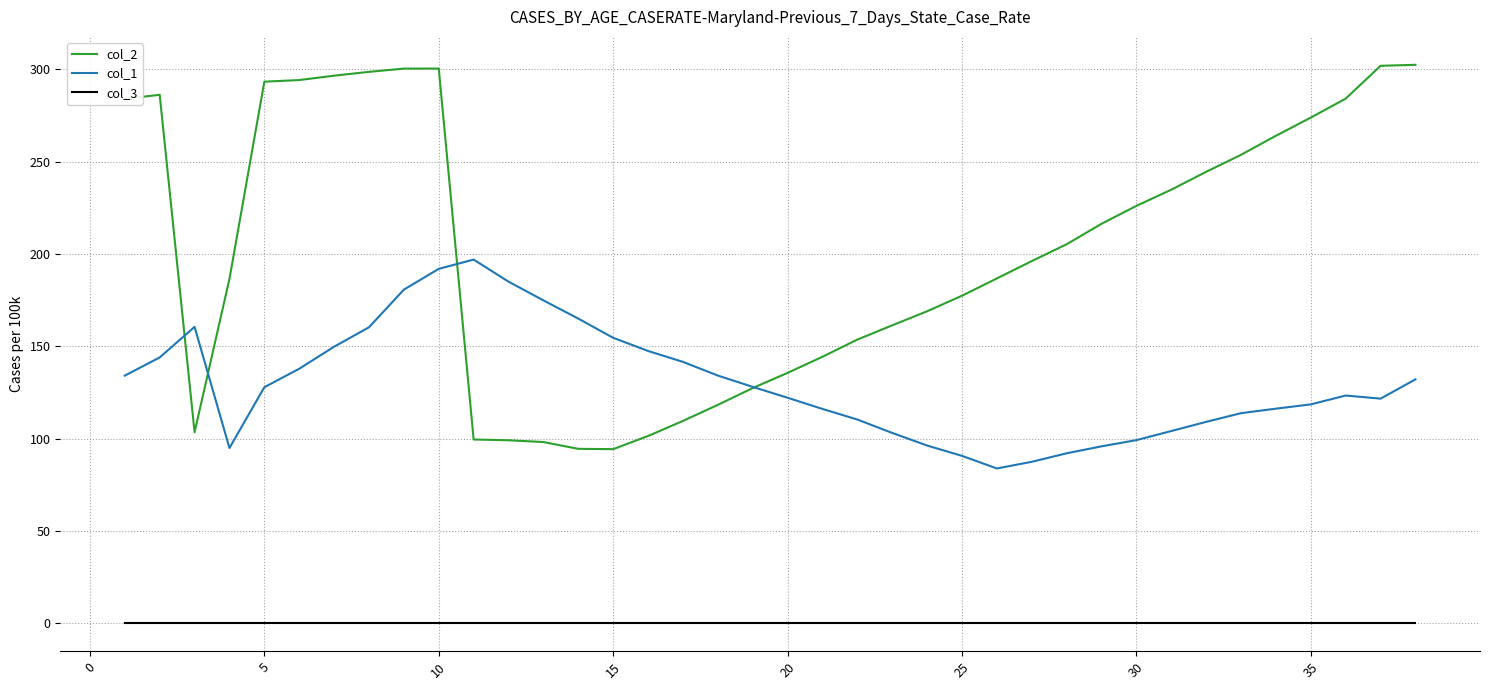

True or false: col_3 and col_2 cross at least once.

False